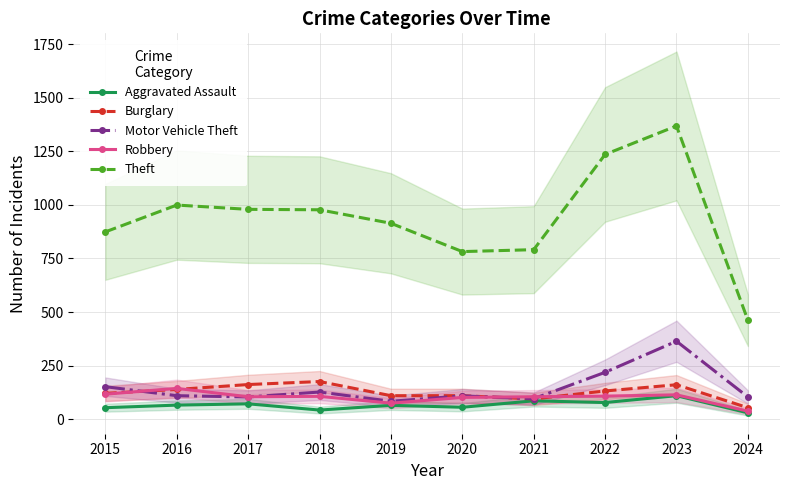

How many series are shown in this chart?

5